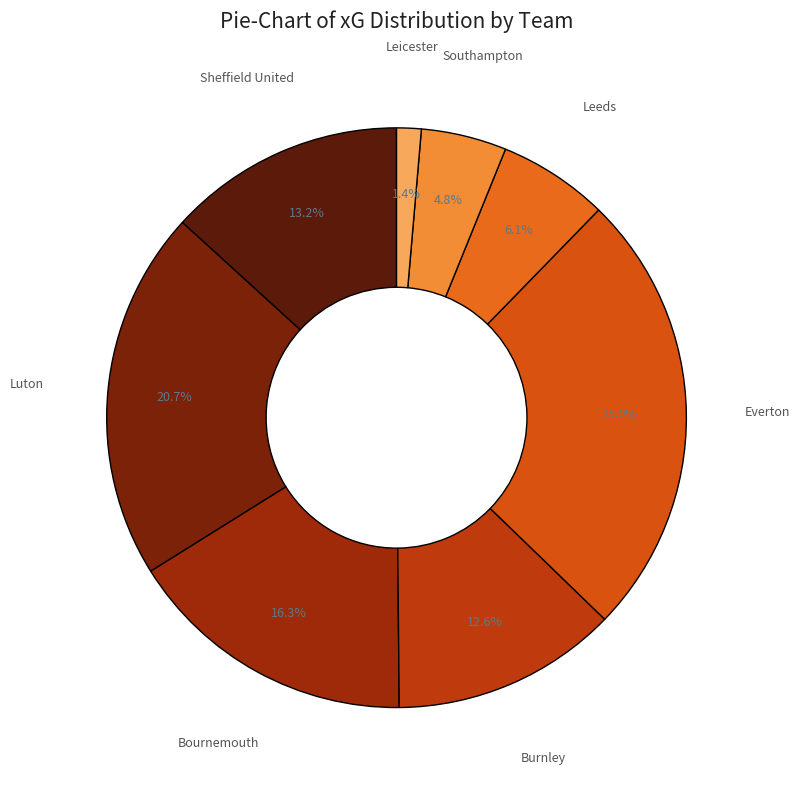

How many slices are in this pie chart?

8